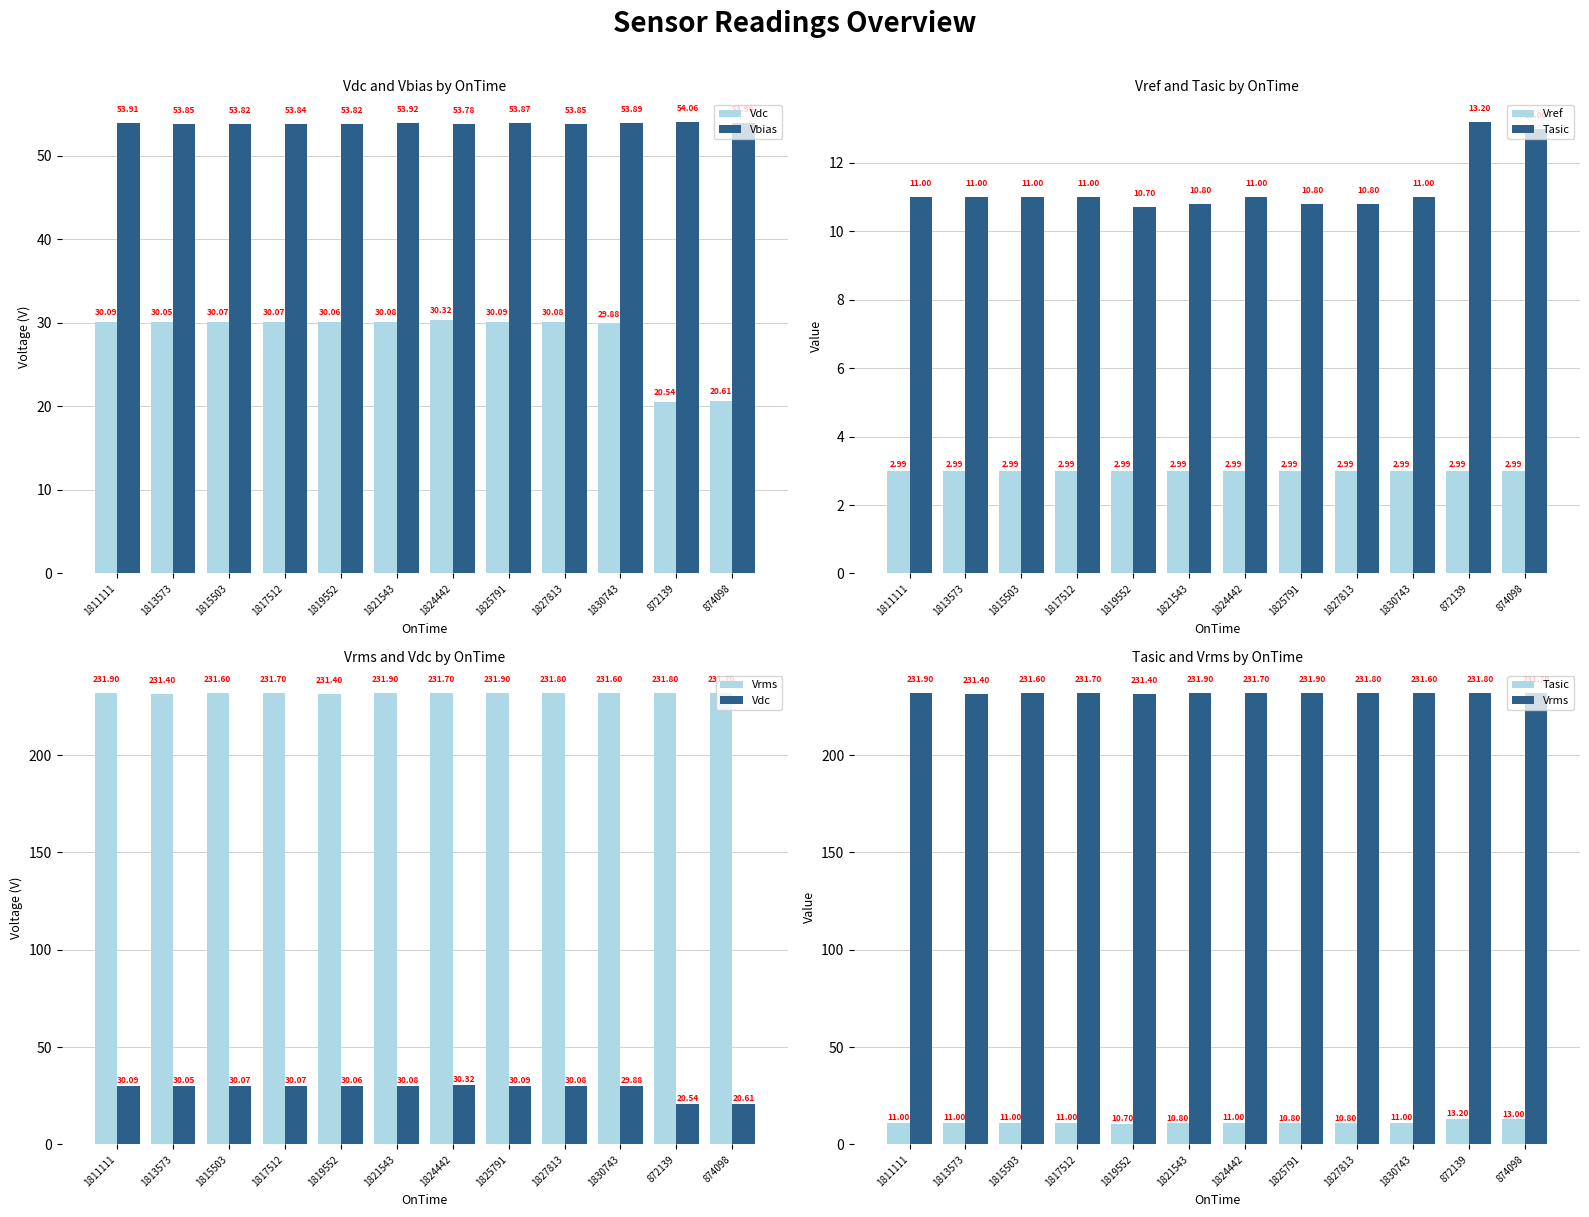

Which series has the widest spread of values?

Vdc